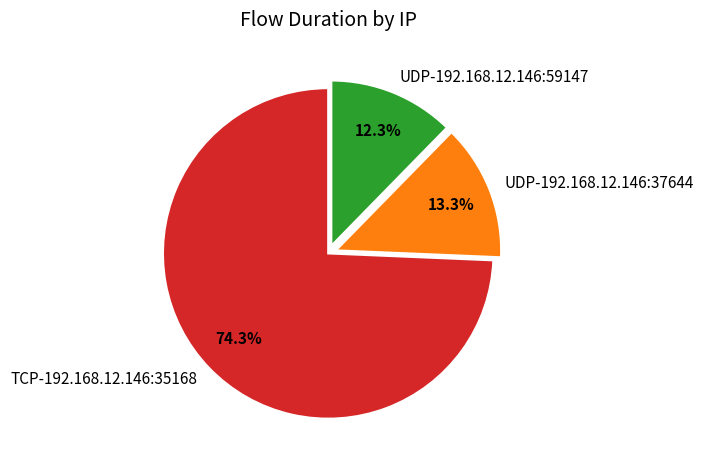

How much of the chart is everything except UDP-192.168.12.146:37644?

86.7%